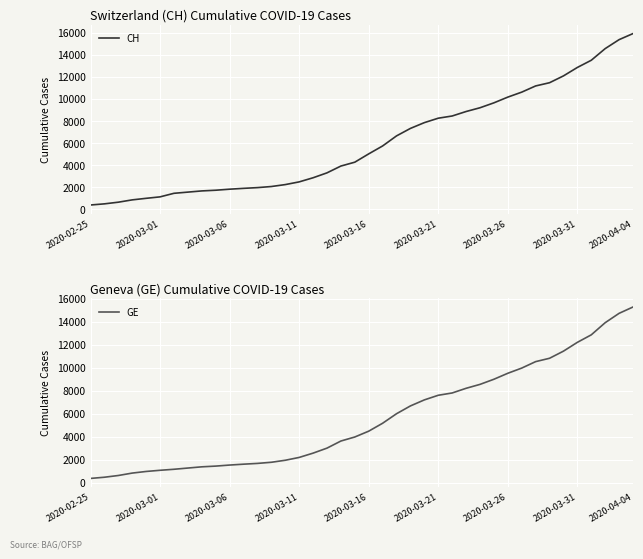

Which category has the highest value in the CH series?

2020-04-04